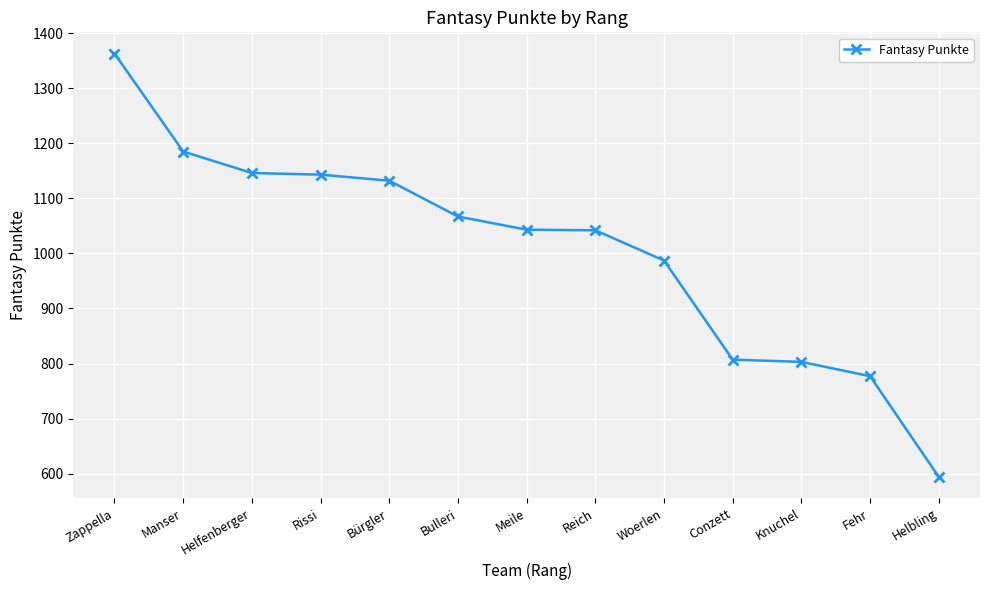

True or false: the data has more than 2 interior local peaks.

False